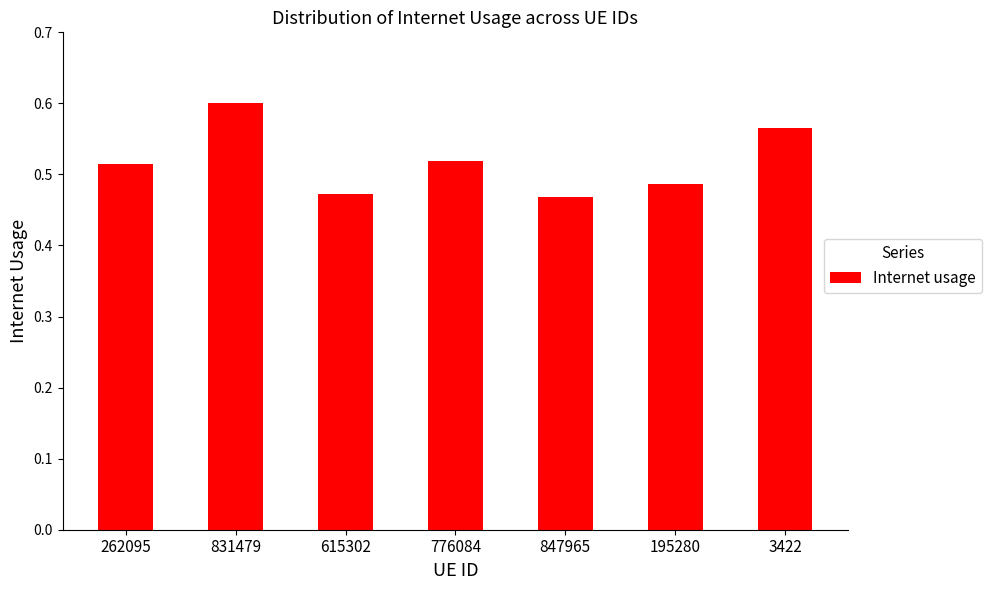

At which category does the chart reach its peak across all series?

831479